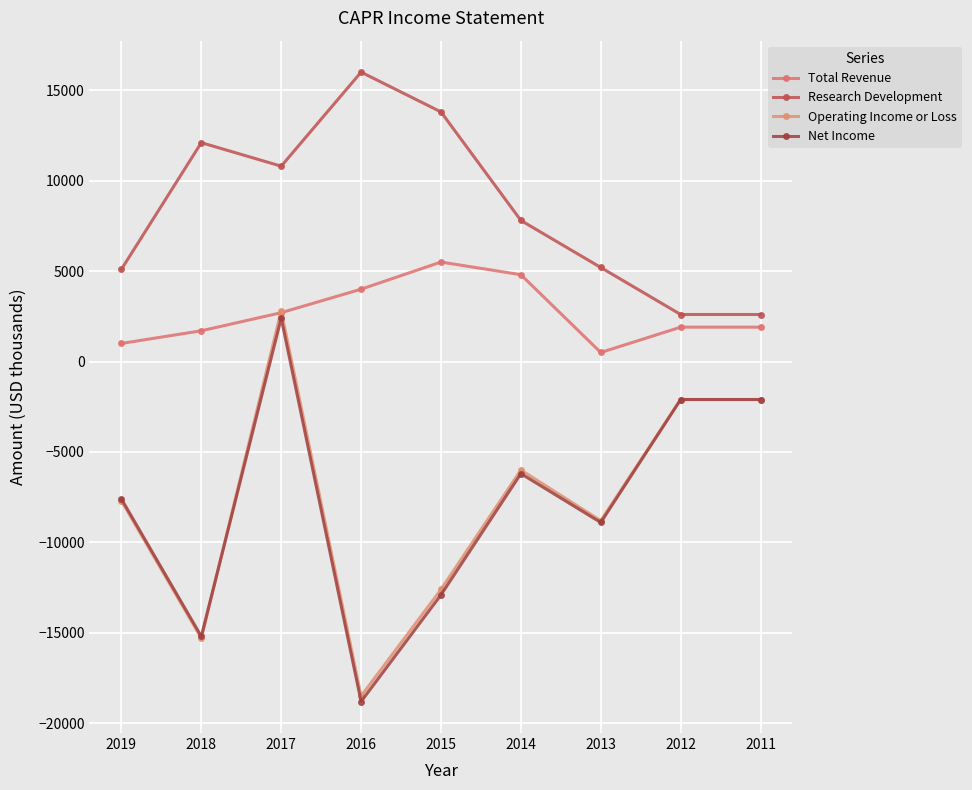

True or false: Research Development and Operating Income or Loss intersect in this chart.

False